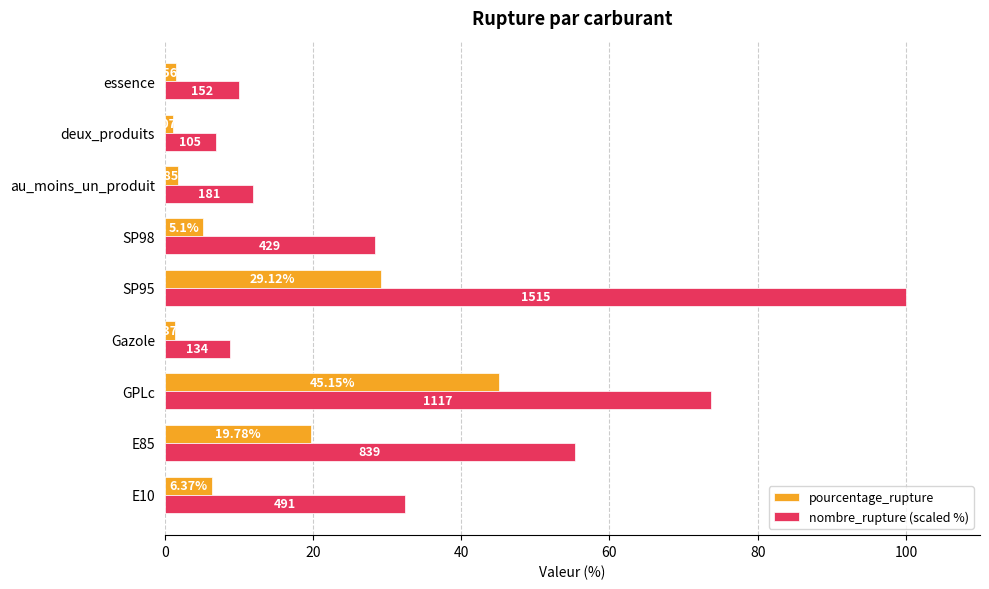

Which series has the widest spread of values?

nombre_rupture (scaled %)